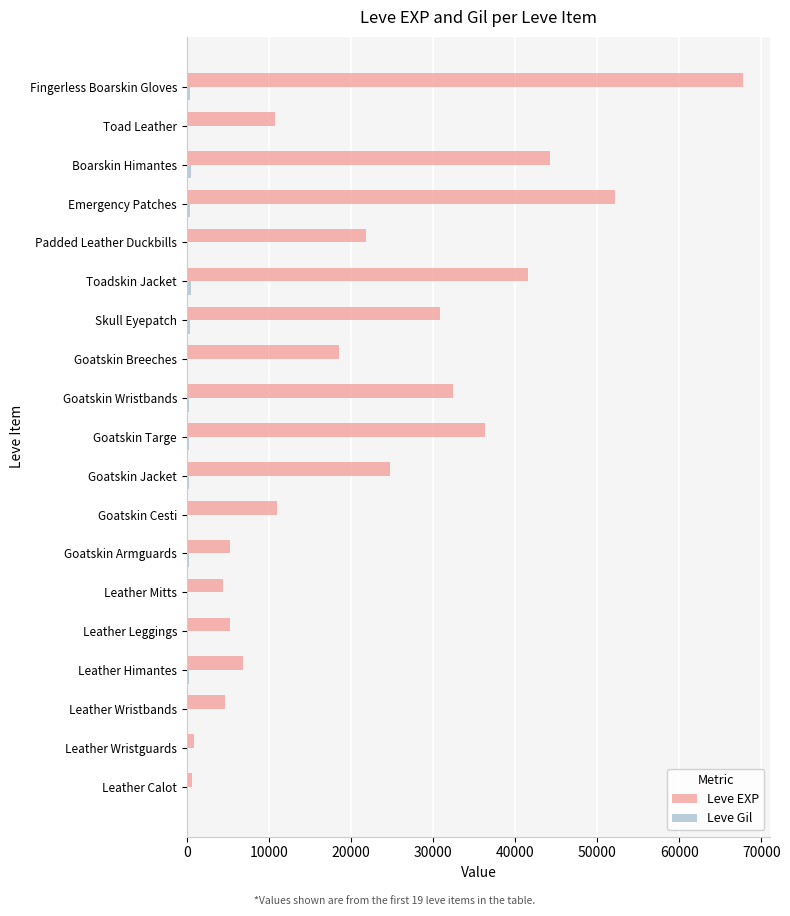

Between Leather Mitts and Boarskin Himantes, which series saw the biggest shift?

Leve EXP